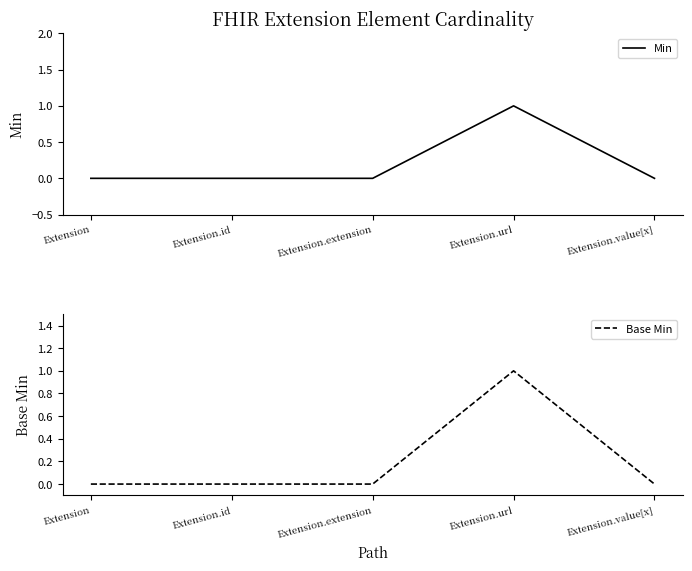

What is the difference between the maximum and minimum values in the Min series?

1